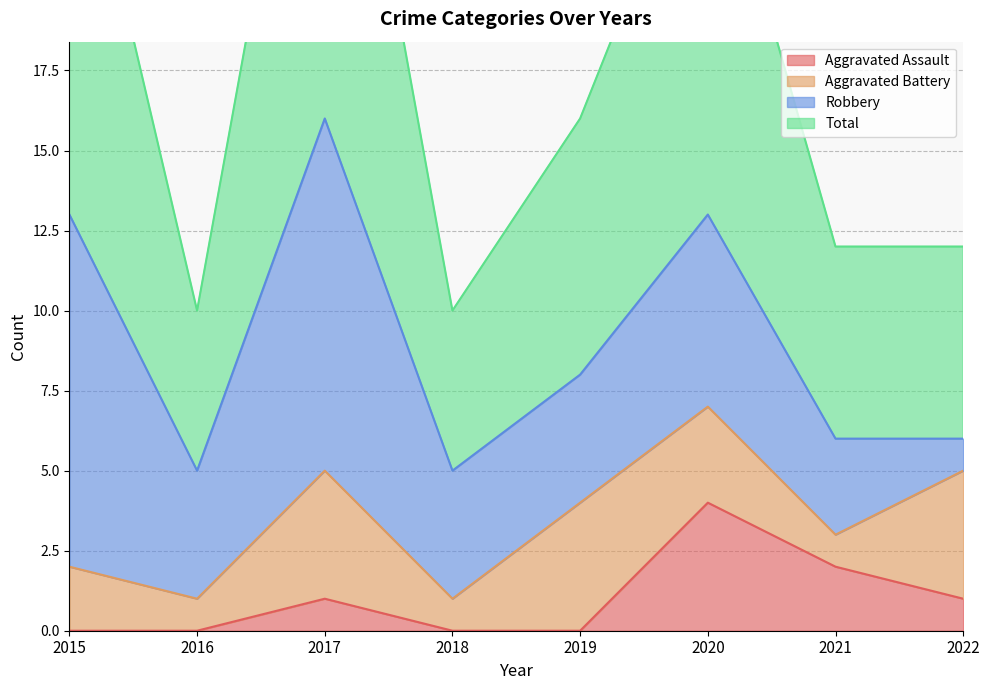

Which category has the highest value in the Aggravated Assault series?

2020